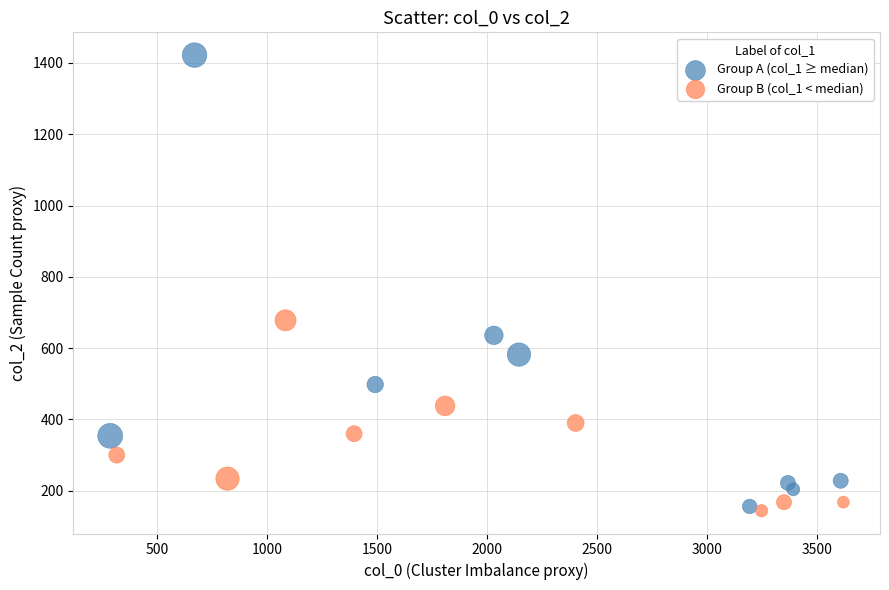

Which series has the widest spread of Y values?

Group A (col_1 ≥ median)